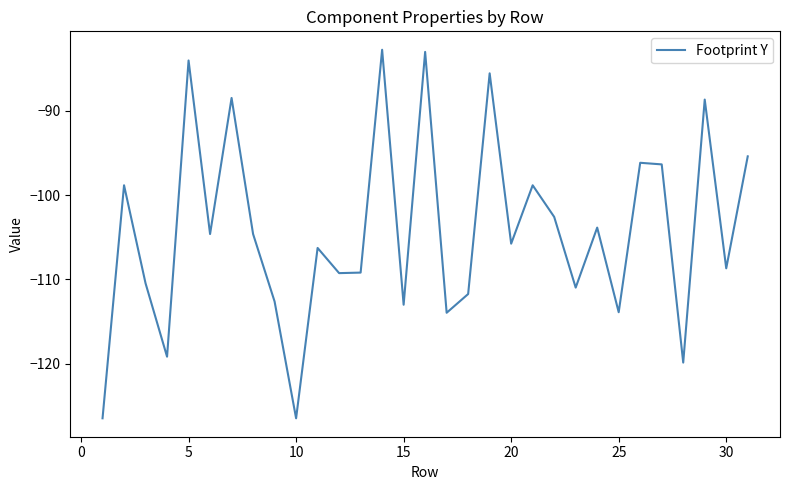

What is the minimum value shown in the chart?

-126.5